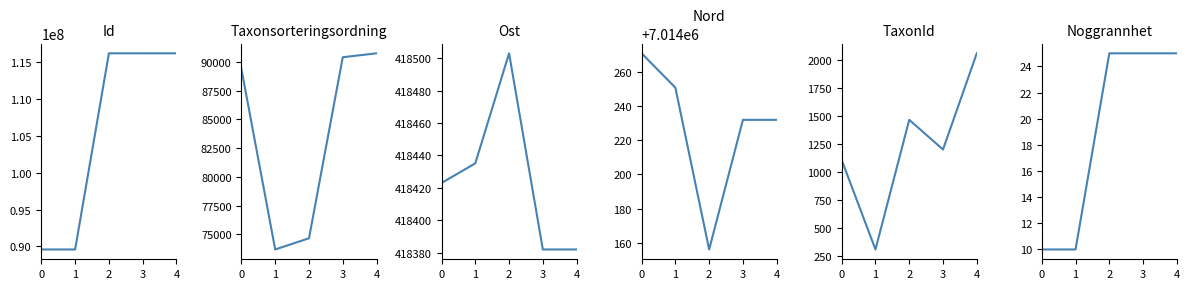

What is the total value across all series at 3?

123758362.0